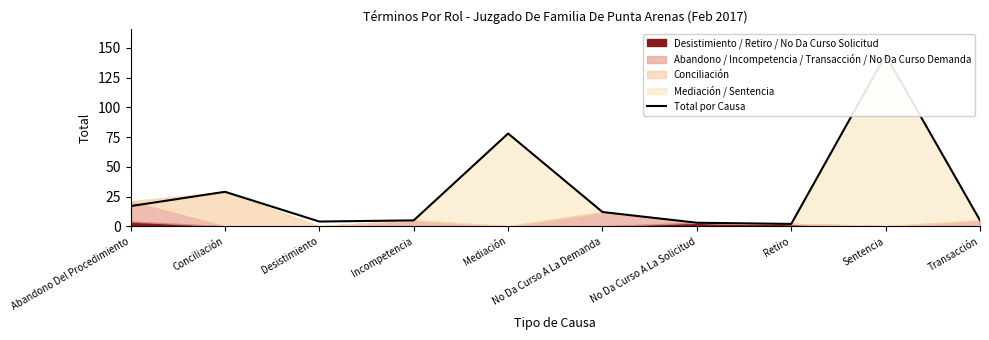

What is the difference between the second highest and second lowest values?

75